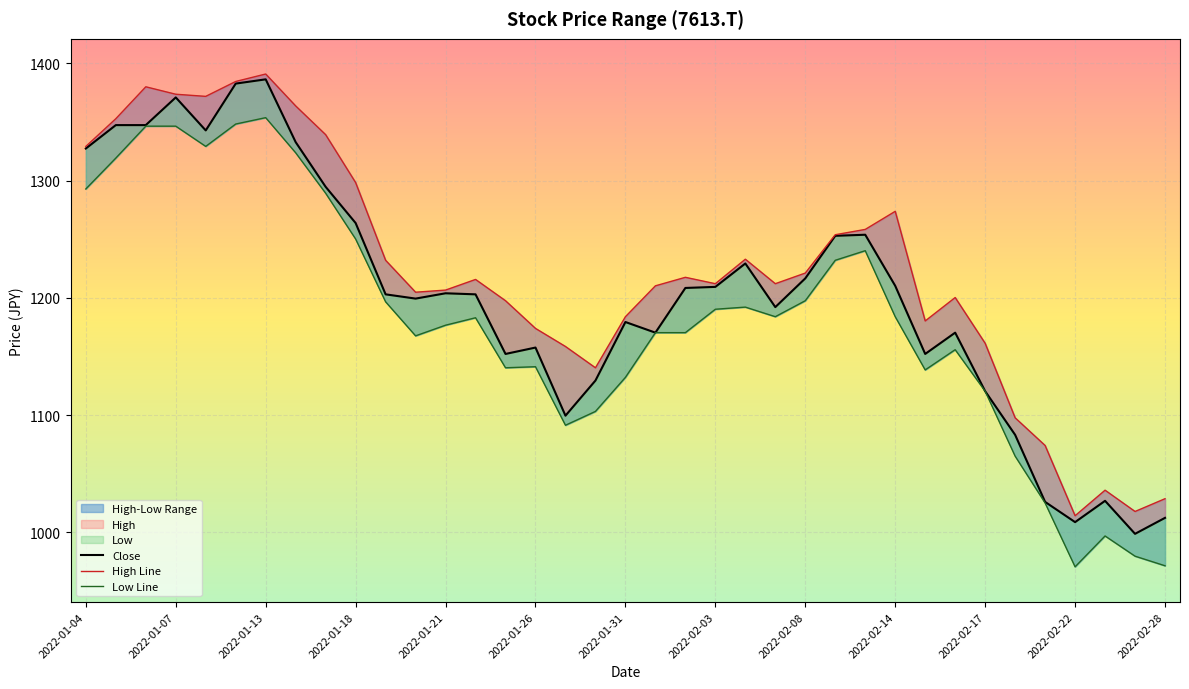

Reading right to left, transcribe all the data shown in this chart.

High: 2022-02-28=1028.7	2022-02-25=1017.8	2022-02-24=1035.9	2022-02-22=1014.2	2022-02-21=1074.1	2022-02-18=1097.7	2022-02-17=1161.2	2022-02-16=1200.3	2022-02-15=1180.3	2022-02-14=1273.8	2022-02-10=1258.4	2022-02-09=1253.8	2022-02-08=1221.2	2022-02-07=1212.1	2022-02-04=1233.0	2022-02-03=1212.1	2022-02-02=1217.5	2022-02-01=1210.3	2022-01-31=1183.9	2022-01-28=1140.4	2022-01-27=1158.5	2022-01-26=1173.9	2022-01-25=1197.6	2022-01-24=1215.7	2022-01-21=1206.6	2022-01-20=1204.8	2022-01-19=1232.1	2022-01-18=1298.3	2022-01-17=1339.2	2022-01-14=1363.7	2022-01-13=1390.9	2022-01-12=1384.6	2022-01-11=1371.9	2022-01-07=1373.7	2022-01-06=1380.0	2022-01-05=1352.8	2022-01-04=1329.2
Low: 2022-02-28=971.5	2022-02-25=979.7	2022-02-24=996.9	2022-02-22=970.6	2022-02-21=1025.0	2022-02-18=1065.0	2022-02-17=1120.4	2022-02-16=1155.8	2022-02-15=1138.5	2022-02-14=1183.9	2022-02-10=1240.2	2022-02-09=1232.1	2022-02-08=1197.6	2022-02-07=1183.9	2022-02-04=1192.1	2022-02-03=1190.3	2022-02-02=1170.3	2022-02-01=1170.3	2022-01-31=1132.2	2022-01-28=1103.1	2022-01-27=1091.3	2022-01-26=1141.3	2022-01-25=1140.4	2022-01-24=1183.0	2022-01-21=1176.7	2022-01-20=1167.6	2022-01-19=1196.6	2022-01-18=1250.2	2022-01-17=1289.3	2022-01-14=1323.8	2022-01-13=1353.7	2022-01-12=1348.3	2022-01-11=1329.2	2022-01-07=1346.5	2022-01-06=1346.5	2022-01-05=1319.2	2022-01-04=1292.9
Close: 2022-02-28=1012.3	2022-02-25=998.7	2022-02-24=1026.9	2022-02-22=1008.7	2022-02-21=1026.0	2022-02-18=1083.2	2022-02-17=1120.4	2022-02-16=1170.3	2022-02-15=1152.2	2022-02-14=1210.3	2022-02-10=1253.8	2022-02-09=1252.9	2022-02-08=1216.6	2022-02-07=1192.1	2022-02-04=1229.3	2022-02-03=1209.4	2022-02-02=1208.5	2022-02-01=1170.3	2022-01-31=1179.4	2022-01-28=1129.5	2022-01-27=1099.5	2022-01-26=1157.6	2022-01-25=1152.2	2022-01-24=1203.0	2022-01-21=1203.9	2022-01-20=1199.4	2022-01-19=1203.0	2022-01-18=1263.8	2022-01-17=1294.7	2022-01-14=1332.8	2022-01-13=1386.4	2022-01-12=1382.8	2022-01-11=1342.8	2022-01-07=1371.0	2022-01-06=1347.4	2022-01-05=1347.4	2022-01-04=1327.4